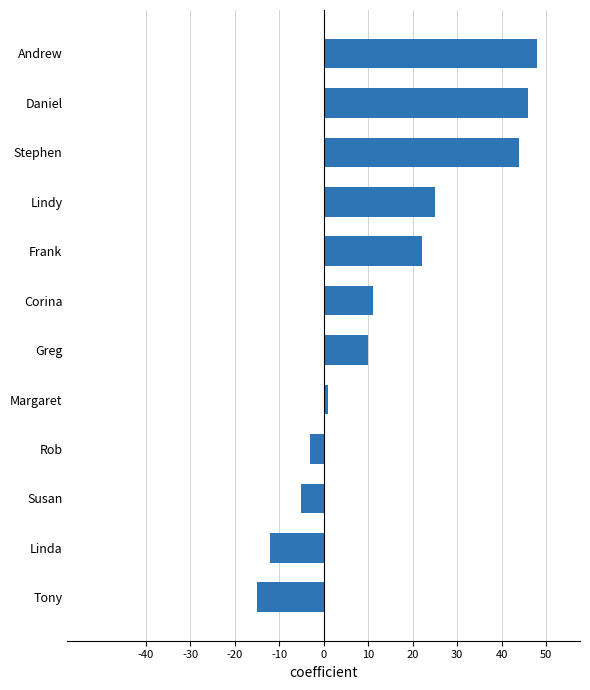

How many bars are there in total?

12